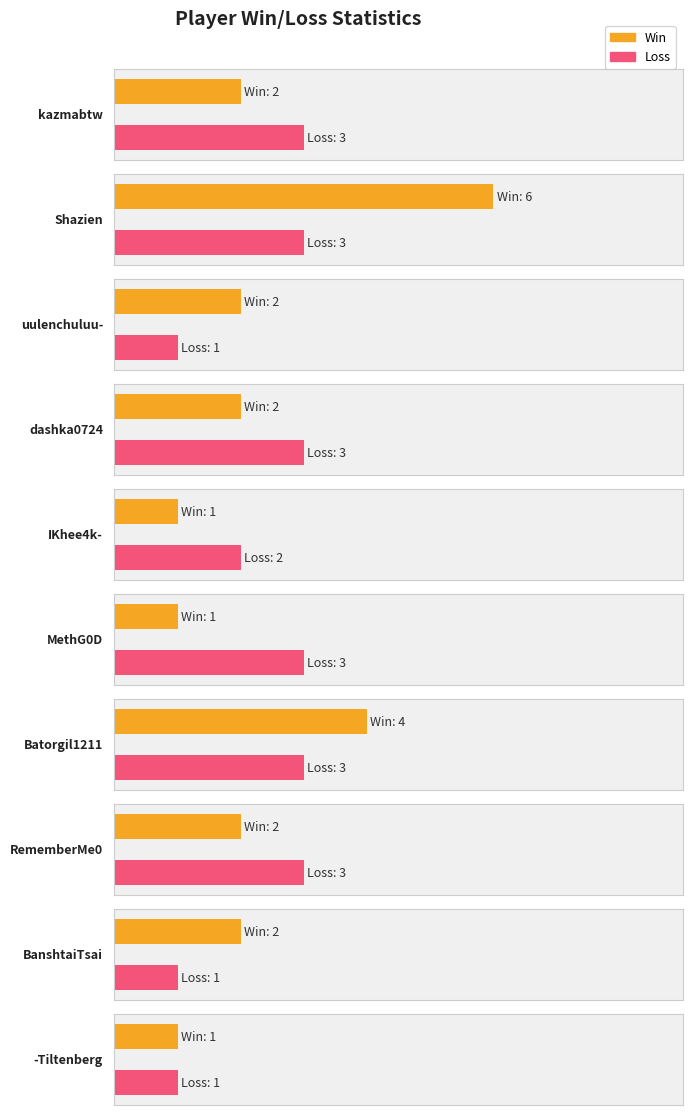

Reading left to right, extract all data points from this chart.

Win: kazmabtw=2	Shazien=6	uulenchuluu-=2	dashka0724=2	IKhee4k-=1	MethG0D=1	Batorgil1211=4	RememberMe0=2	BanshtaiTsai=2	-Tiltenberg=1
Loss: kazmabtw=3	Shazien=3	uulenchuluu-=1	dashka0724=3	IKhee4k-=2	MethG0D=3	Batorgil1211=3	RememberMe0=3	BanshtaiTsai=1	-Tiltenberg=1